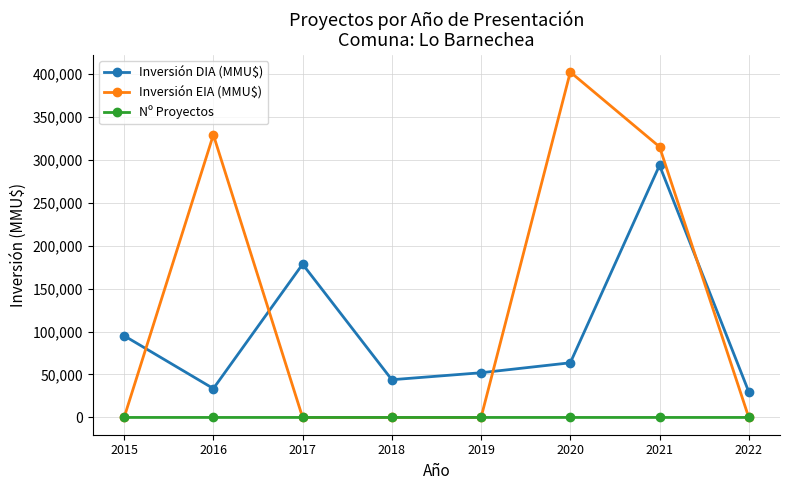

How many values in the Inversión DIA (MMU$) series are below 63638?

4